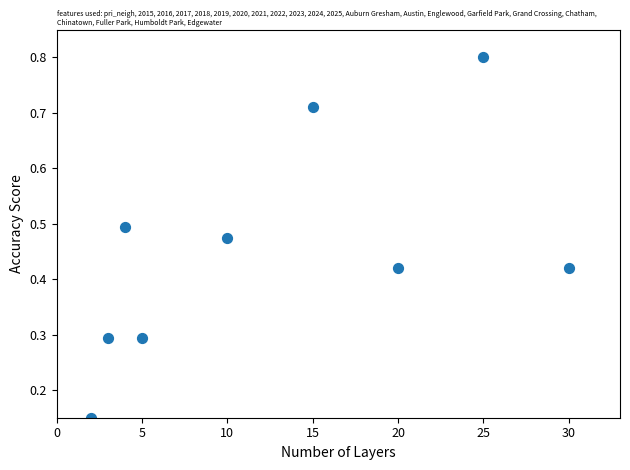

What is the range of X values (max minus min)?

28.0